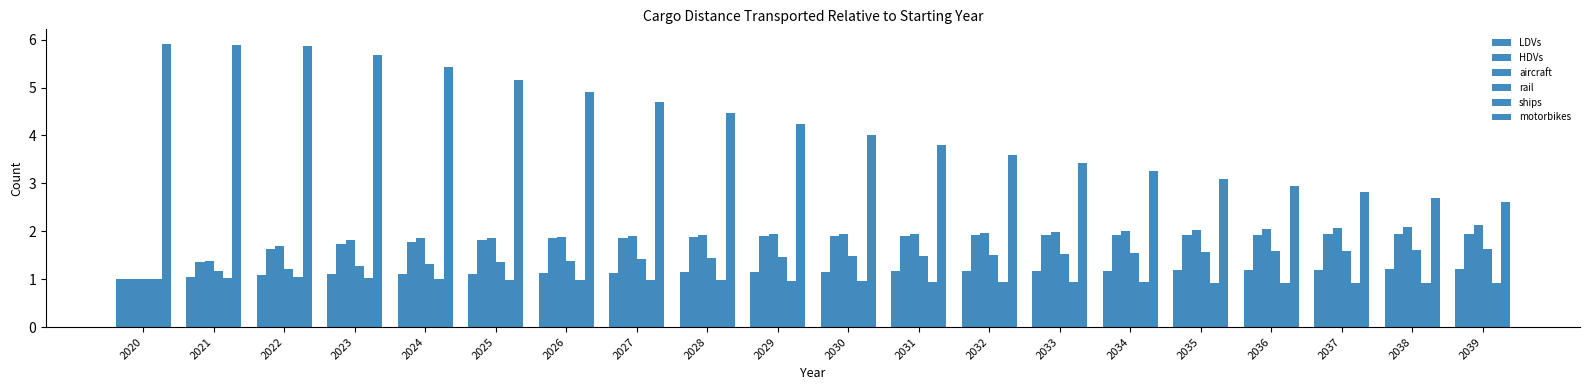

How many data points in HDVs are above 1?

19